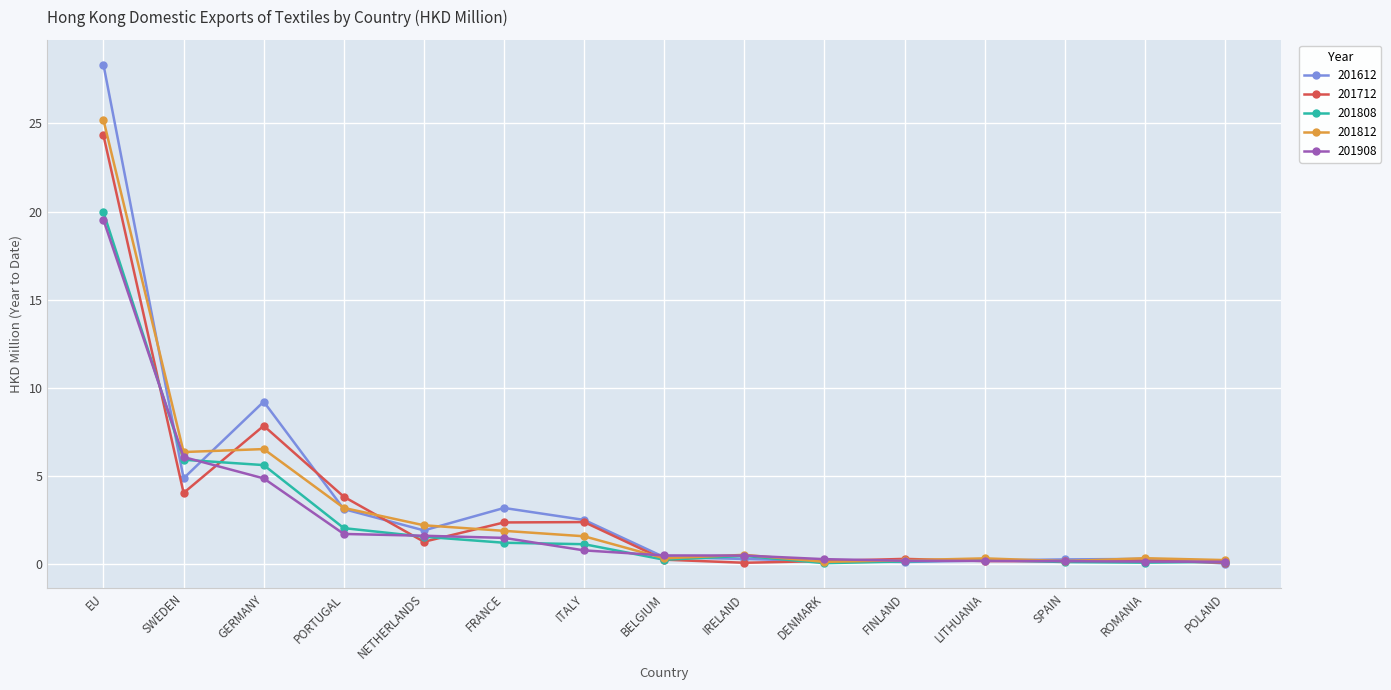

In 201712, how many points are higher than both neighbors (excluding endpoints)?

4